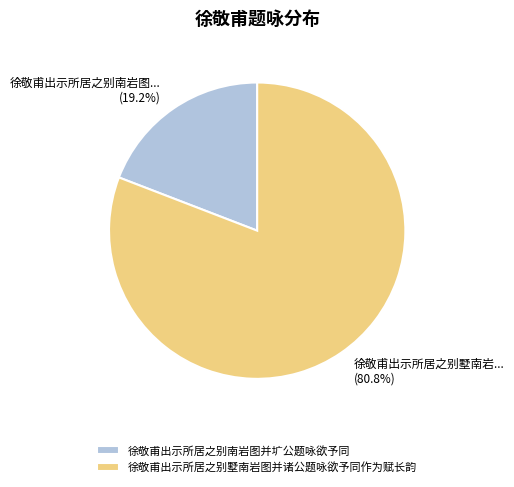

True or false: 徐敬甫出示所居之别南岩图并圹公题咏欲予同 accounts for 13% of the total.

False